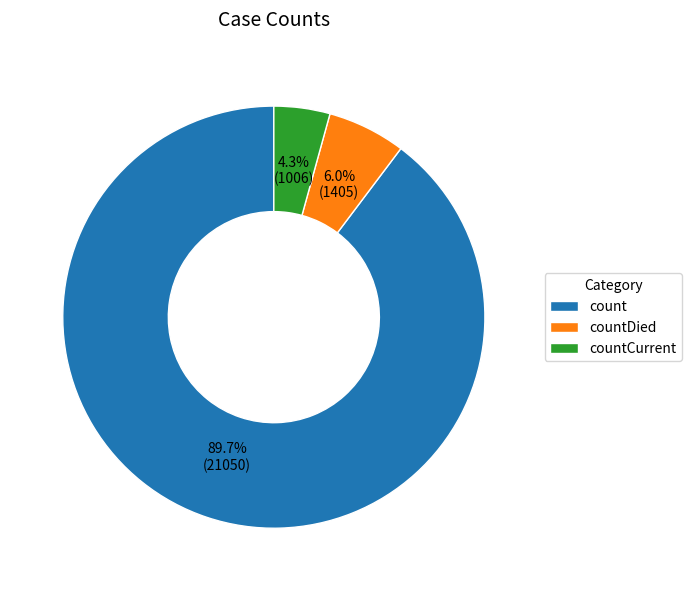

To the nearest percent, what percentage of the pie is countCurrent?

4%